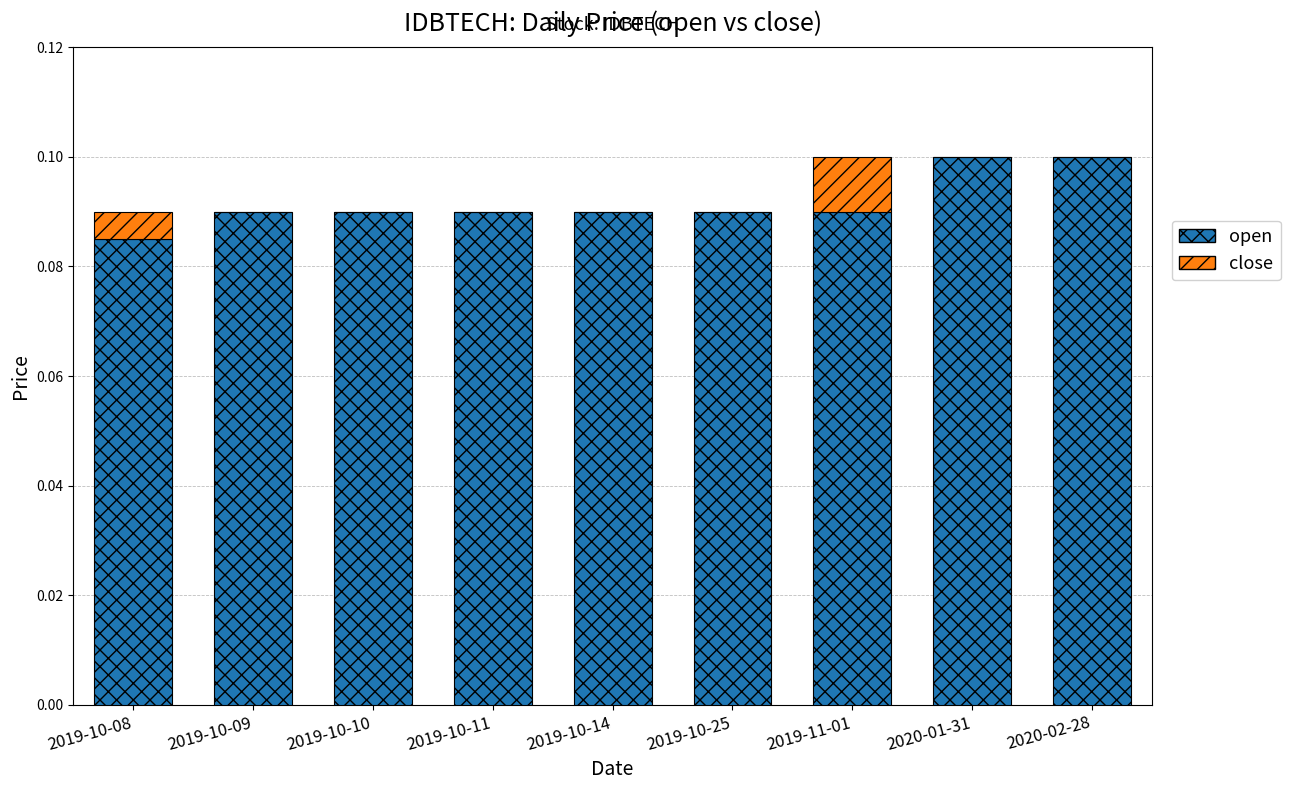

Is it true that open equals 0.1 at 2019-10-08?

True